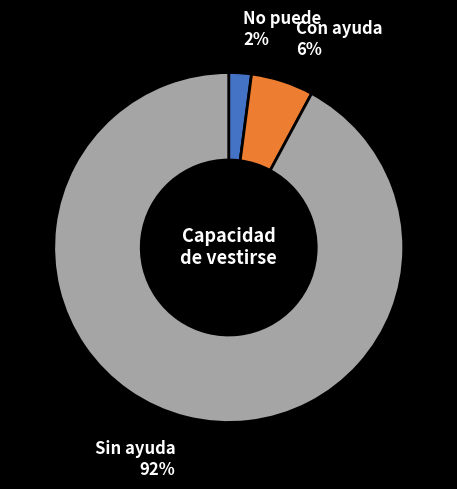

Which has a higher value, Con ayuda or Sin ayuda?

Sin ayuda